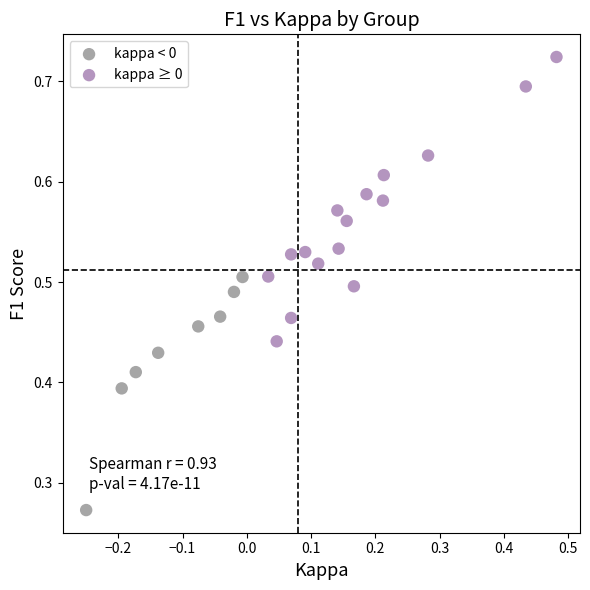

Which series reaches the minimum Y coordinate?

kappa < 0